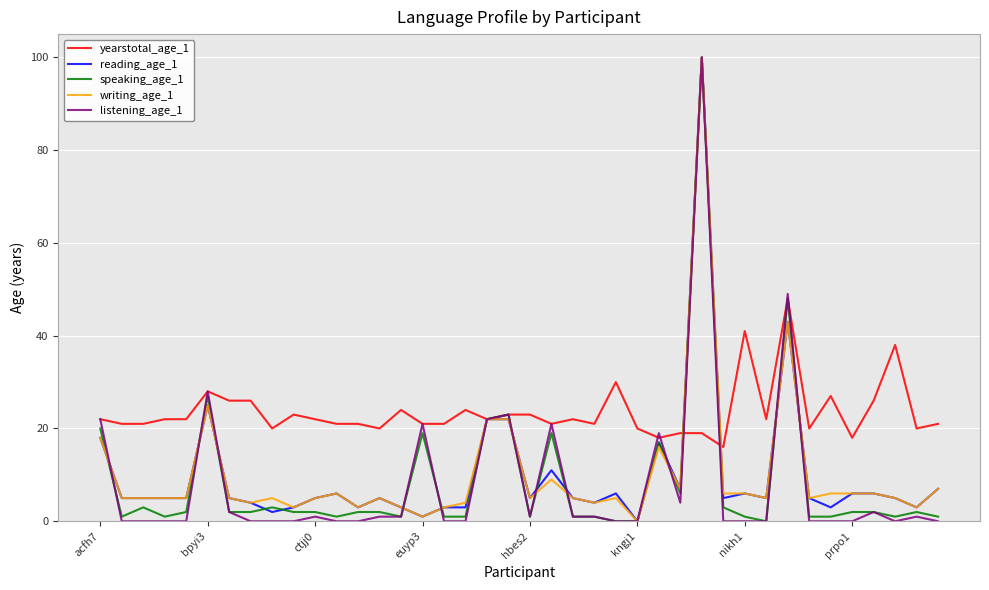

Between which two adjacent categories do writing_age_1 and listening_age_1 first intersect?

acfh7 and bpyi3